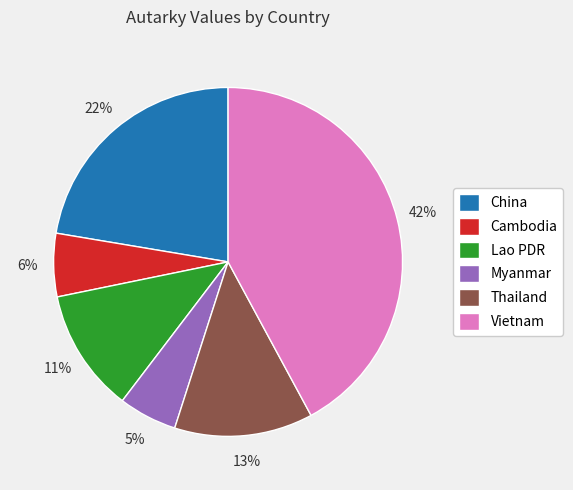

To the nearest percent, what is the average slice percentage?

17%